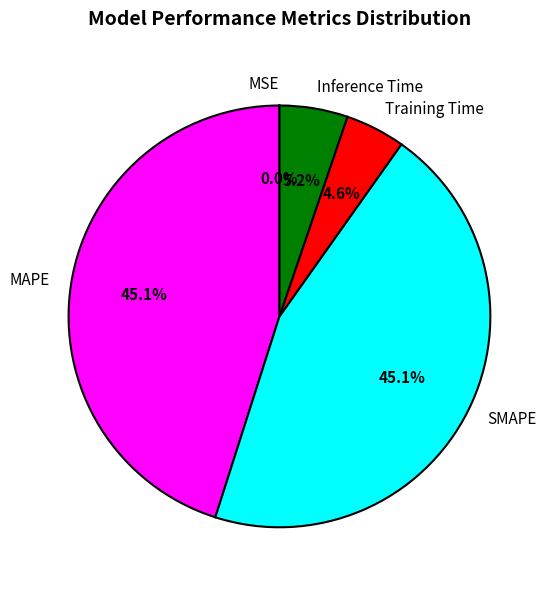

What portion of the pie excludes Inference Time?

94.8%